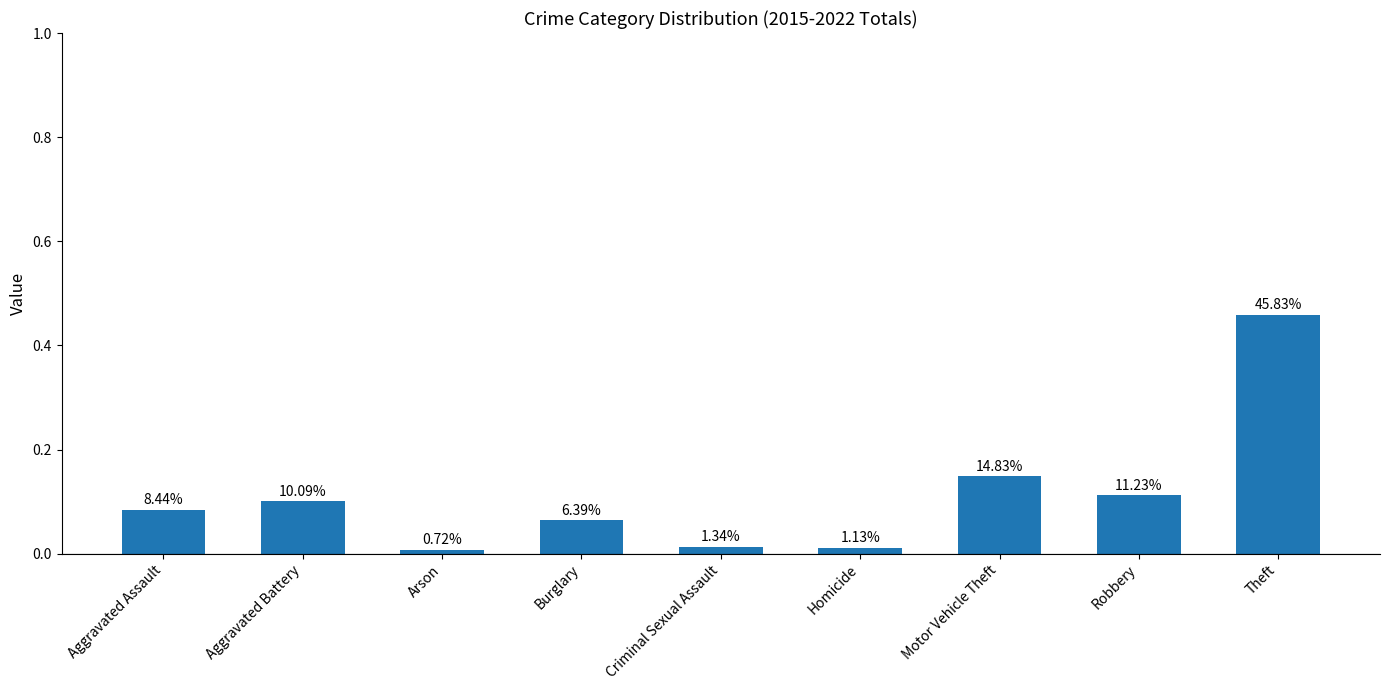

How many bars are there in total?

9